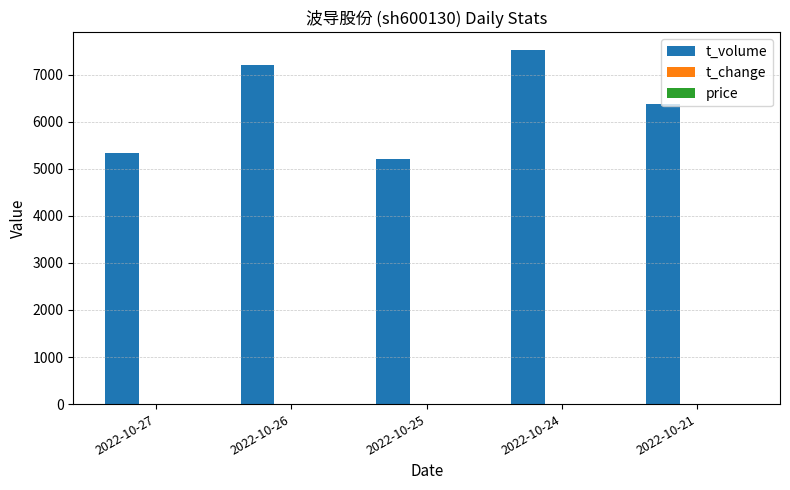

Which series has the widest spread of values?

t_volume